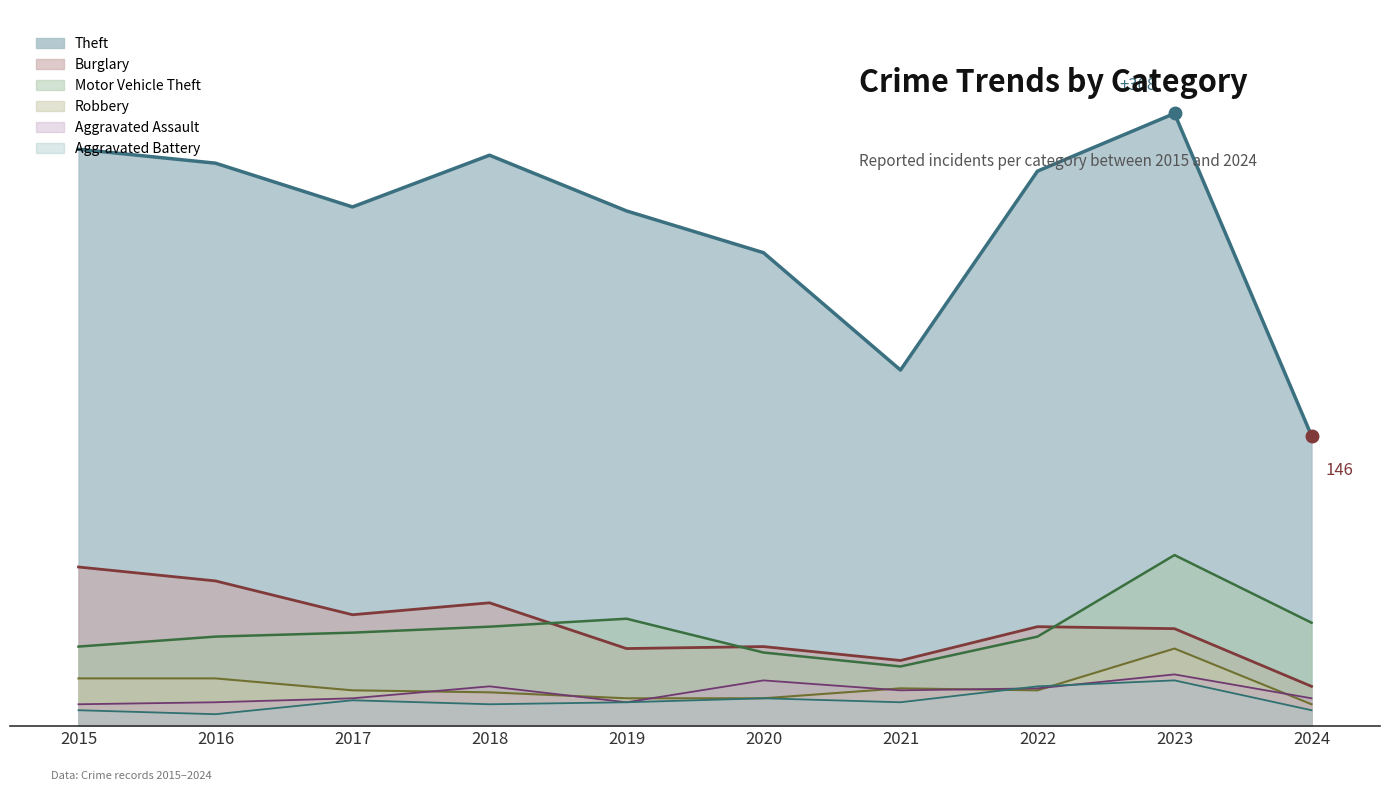

What are all the series names shown in the legend?

Theft, Burglary, Motor Vehicle Theft, Robbery, Aggravated Assault, Aggravated Battery